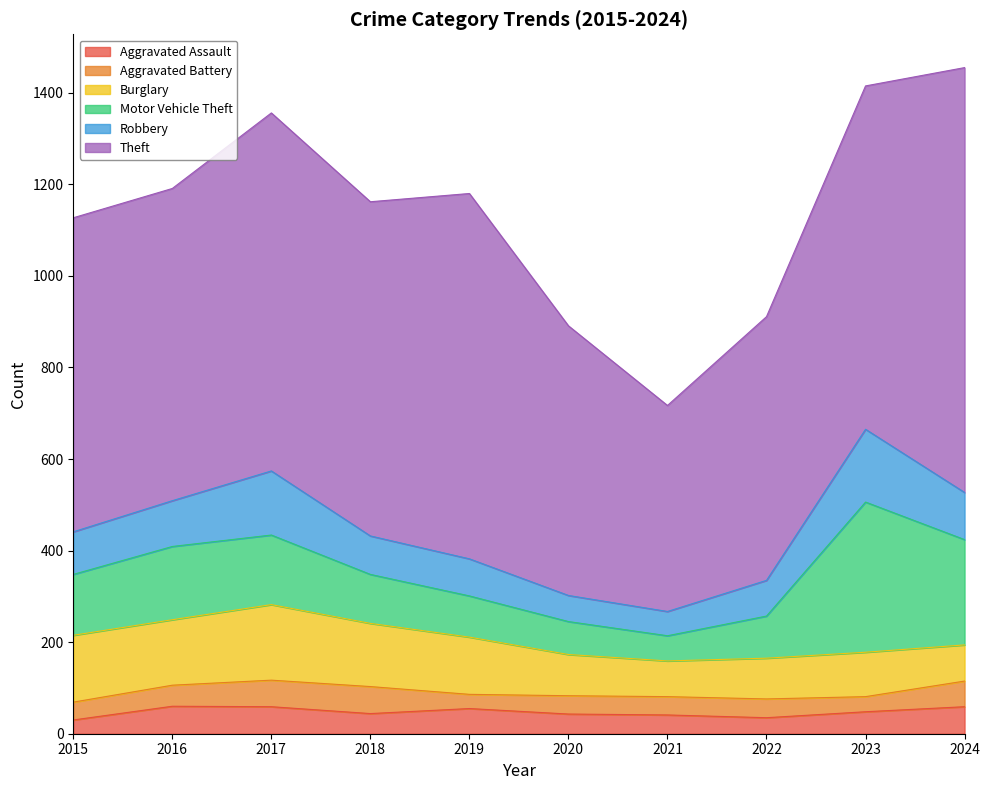

What is the difference between the highest and lowest values at 2023?

717